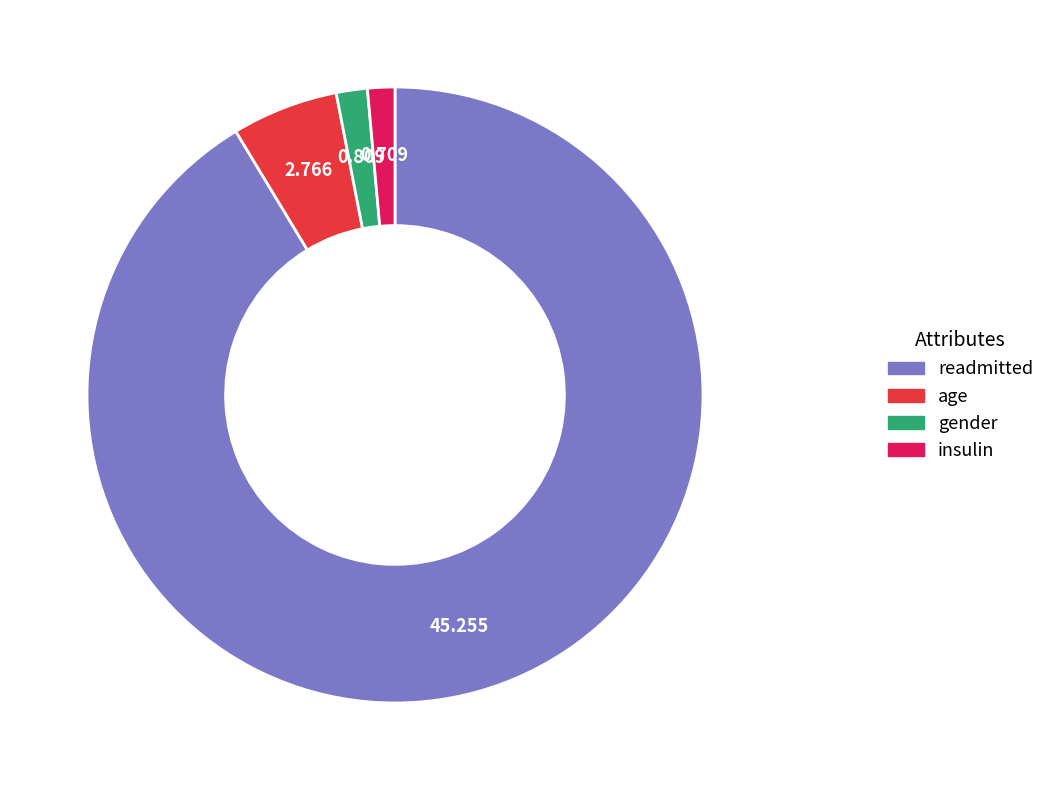

Which category has the biggest portion of the pie?

readmitted